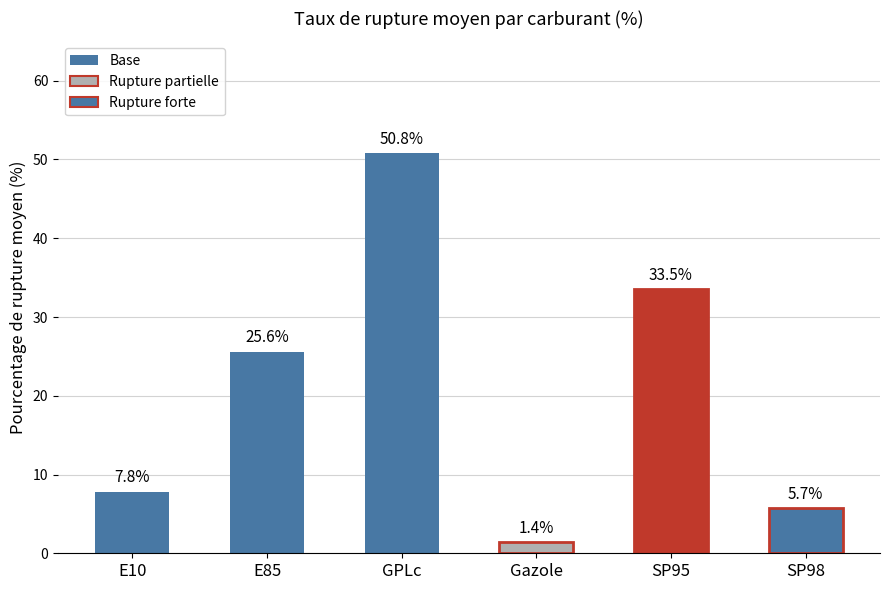

What is the label of the 1st bar from the left?

E10